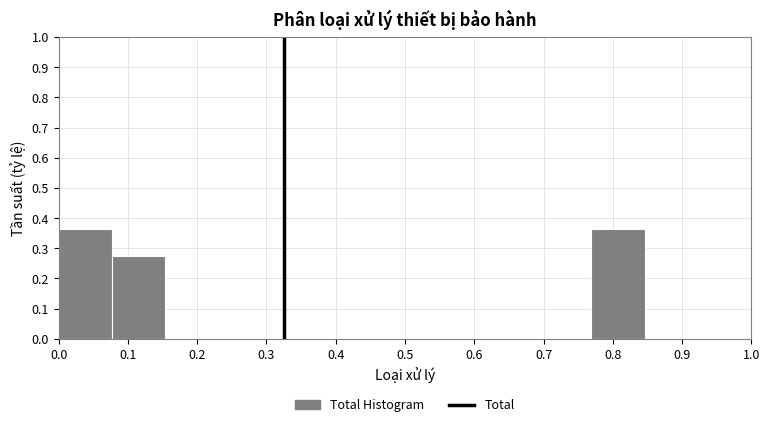

Reading left to right, transcribe this chart: for each bar, give the range it covers on the x-axis and its height. Neither the bar edges nor the heights are printed on the chart, so give them approximately, as read against the axes.

0.00 to 0.08: 0.36
0.08 to 0.15: 0.27
0.15 to 0.23: 0
0.23 to 0.31: 0
0.31 to 0.38: 0
0.38 to 0.46: 0
0.46 to 0.54: 0
0.54 to 0.62: 0
0.62 to 0.69: 0
0.69 to 0.77: 0
0.77 to 0.85: 0.36
0.85 to 0.92: 0
0.92 to 1.00: 0